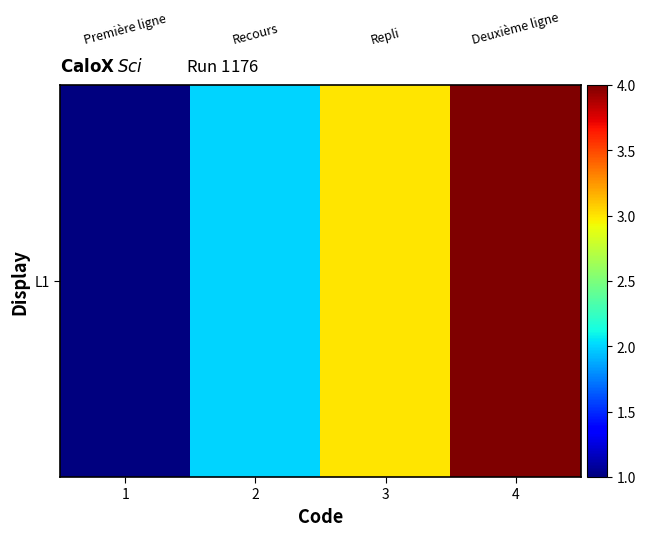

At which category does the chart reach its peak across all series?

4